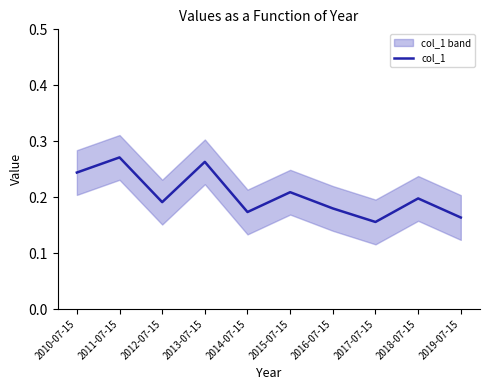

How many distinct data groups are displayed?

1